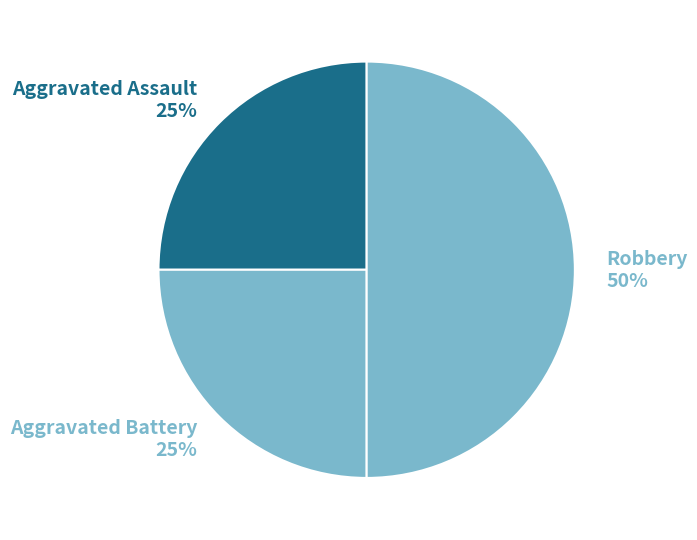

Between Aggravated Assault 25% and Robbery 50%, which is larger?

Robbery 50%